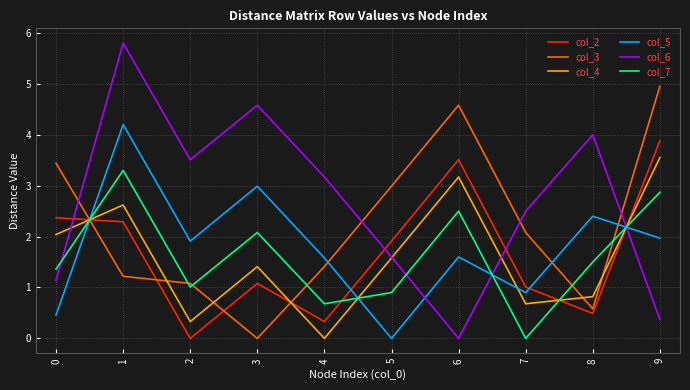

How many distinct data groups are displayed?

6